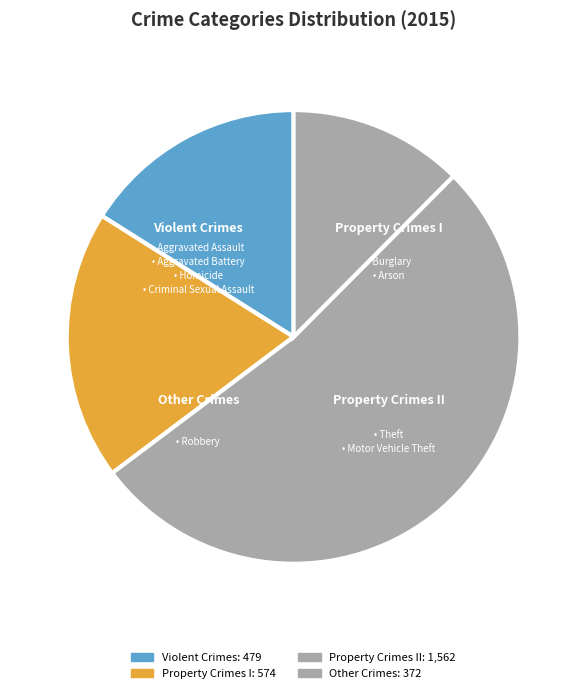

Count the number of slices in the pie.

4